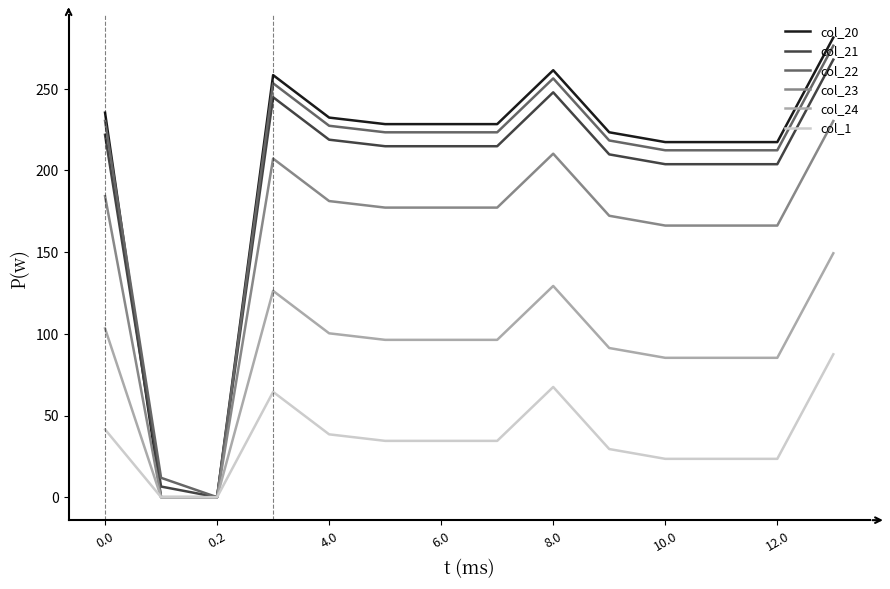

What is the highest value of the col_20 series?

281.4